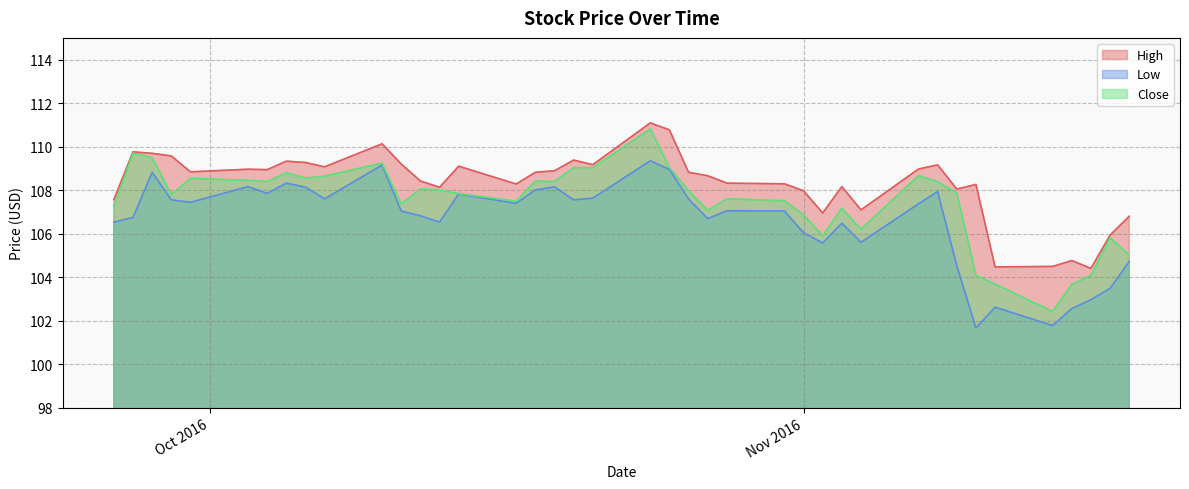

What is the approximate value of High at 2016-10-04?

108.9